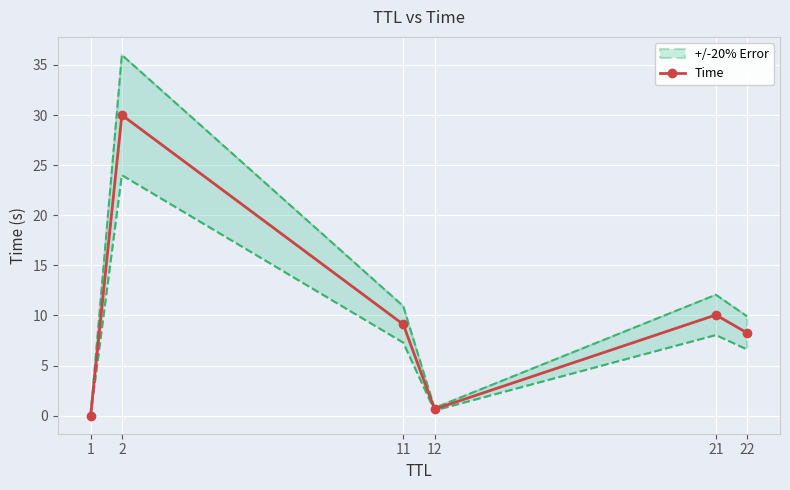

At which category does the data reach its first local valley?

12